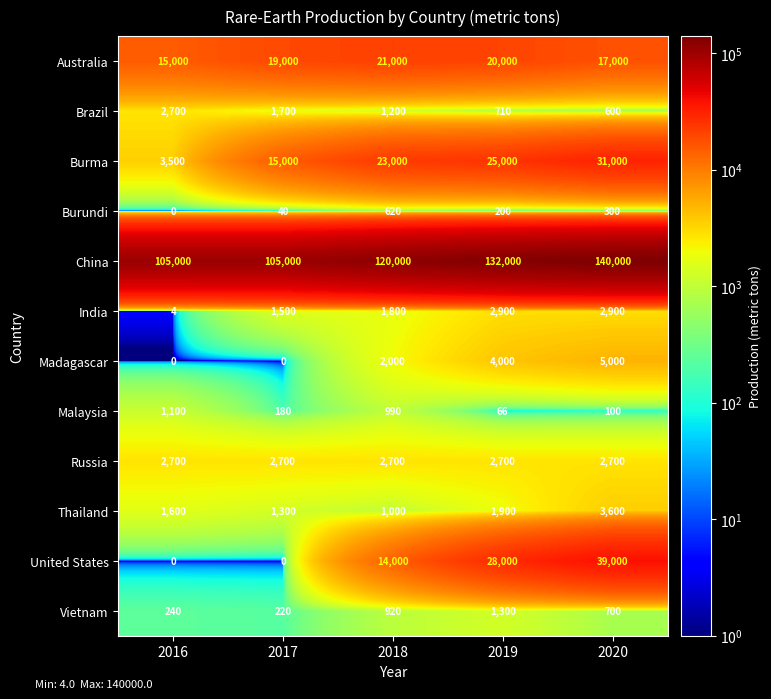

What is the difference between the highest and lowest values at 2020?

139900